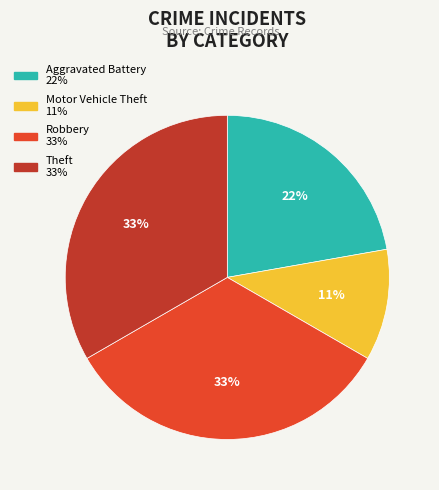

True or false: Aggravated Battery accounts for 16% of the total.

False